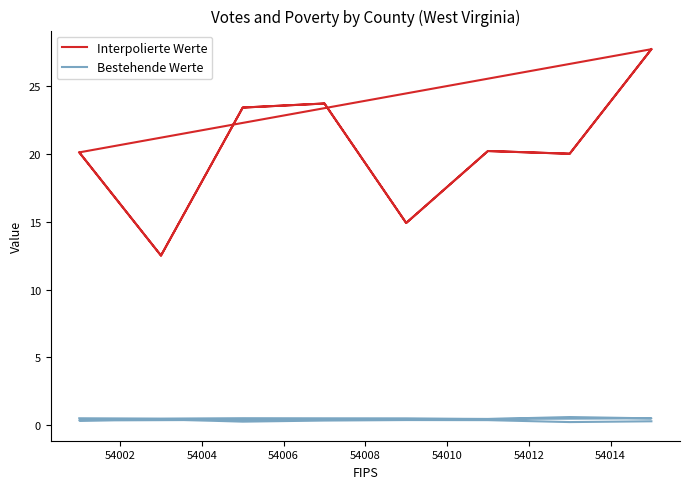

True or false: Interpolierte Werte and Bestehende Werte cross at least once.

False